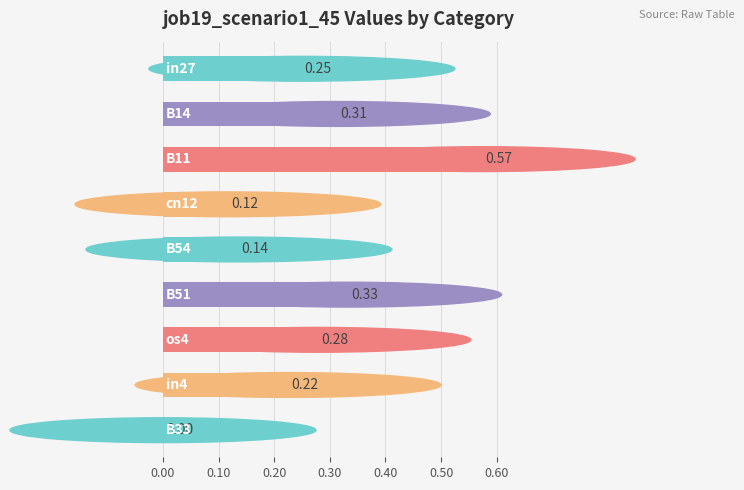

What is the sum of all values?

2.2